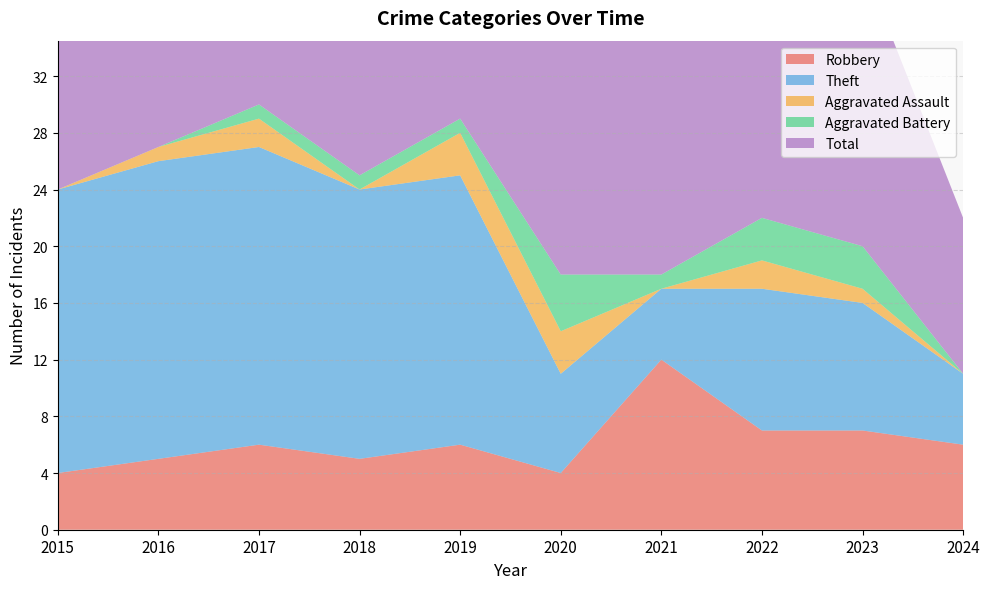

Which series has the widest spread of values?

Total